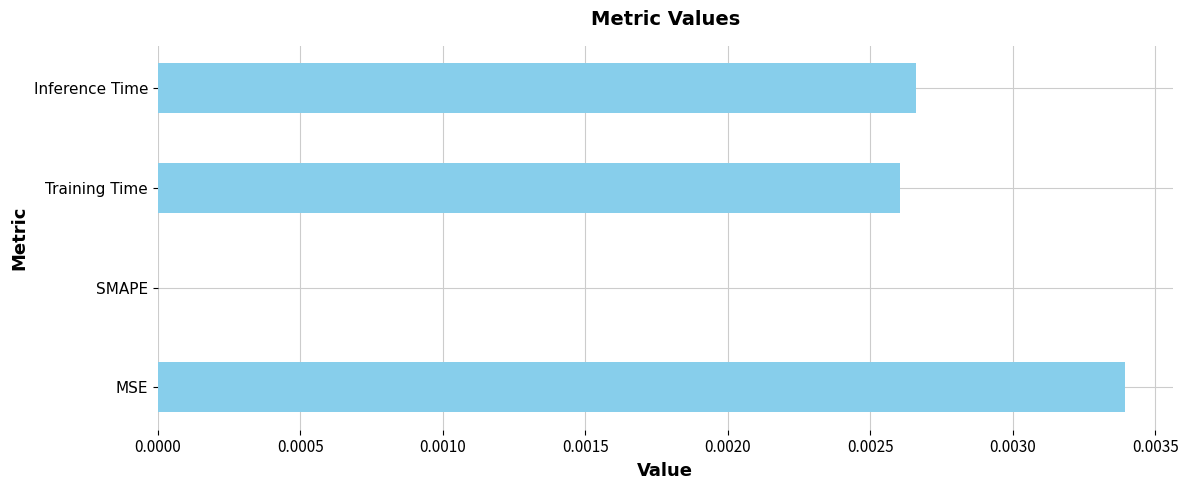

At which label is the value closest to 0?

SMAPE